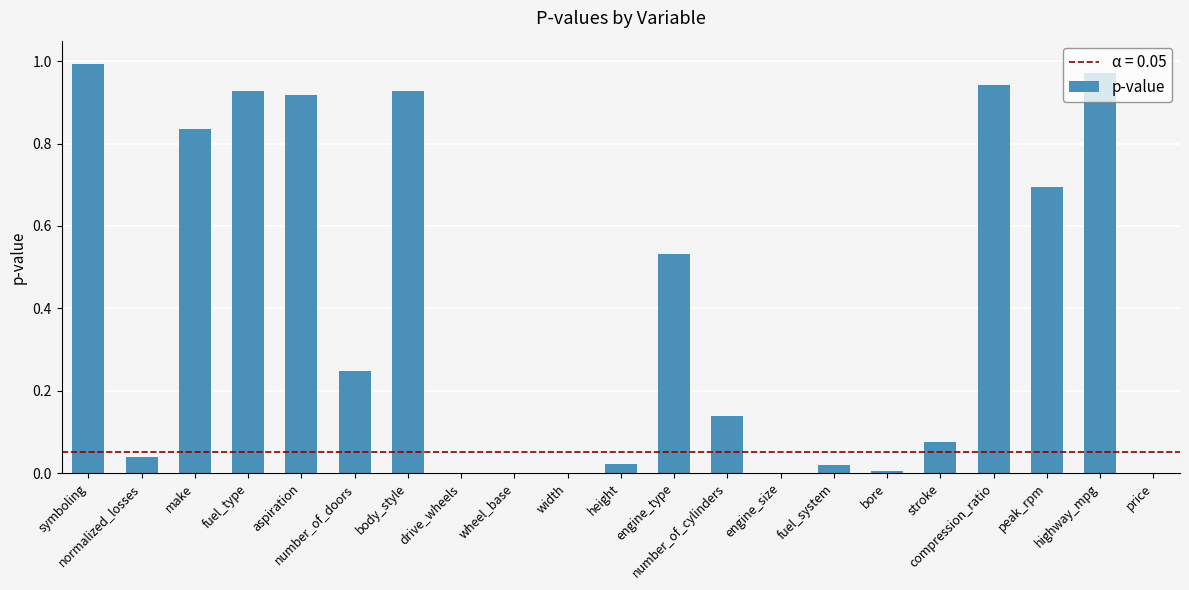

What is the sum of all values?

8.3